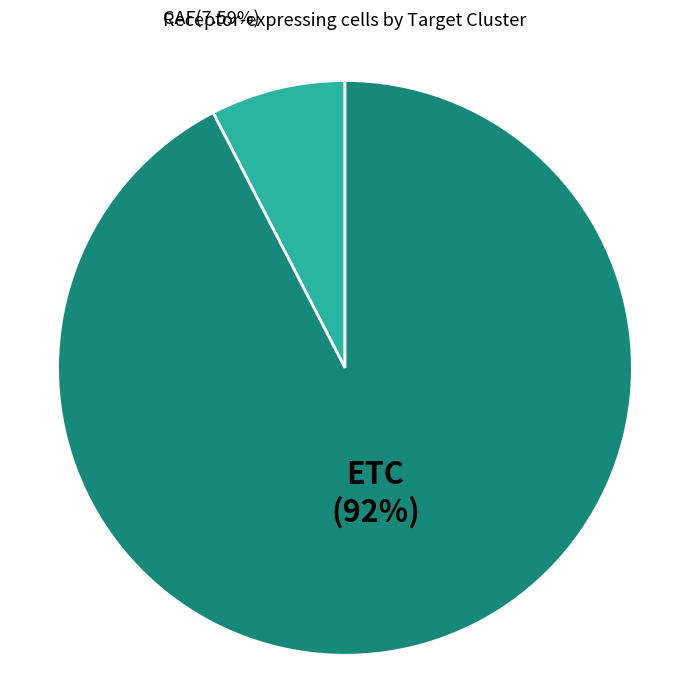

Does CAF represent more than half of the total?

No